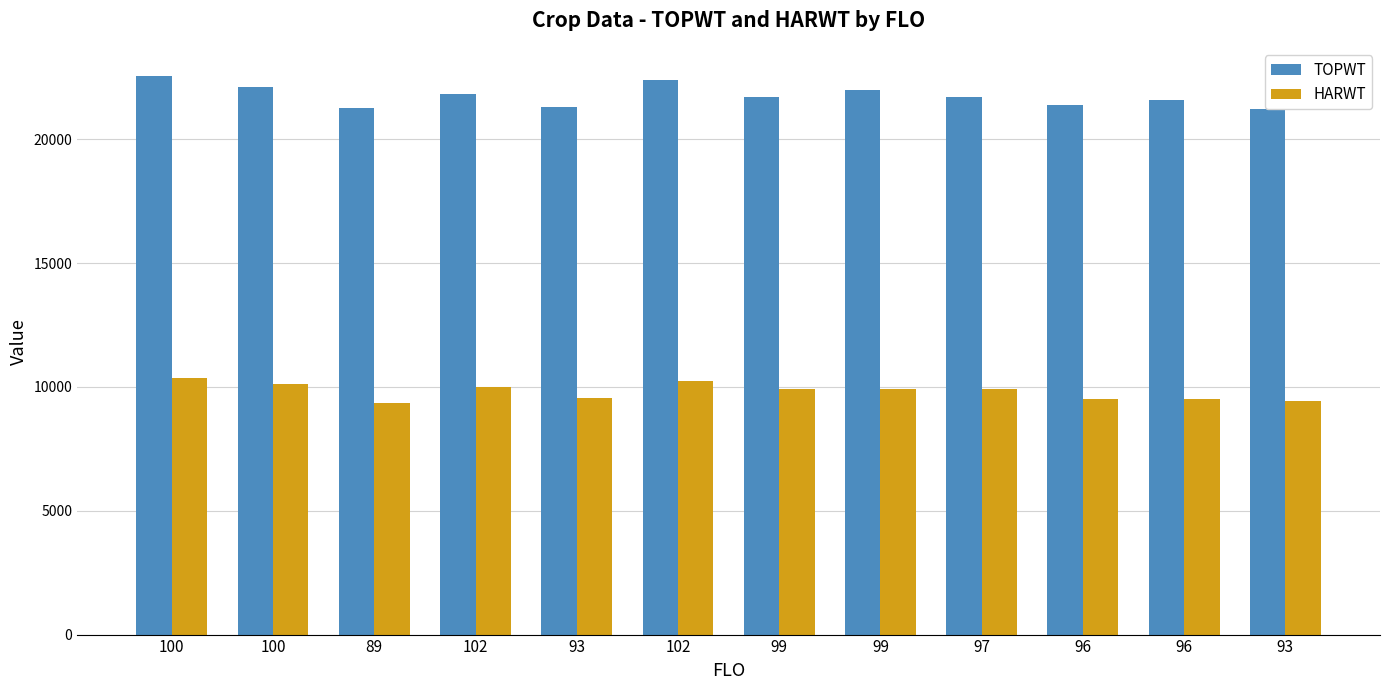

Is it true that HARWT equals 4285 at 97?

False